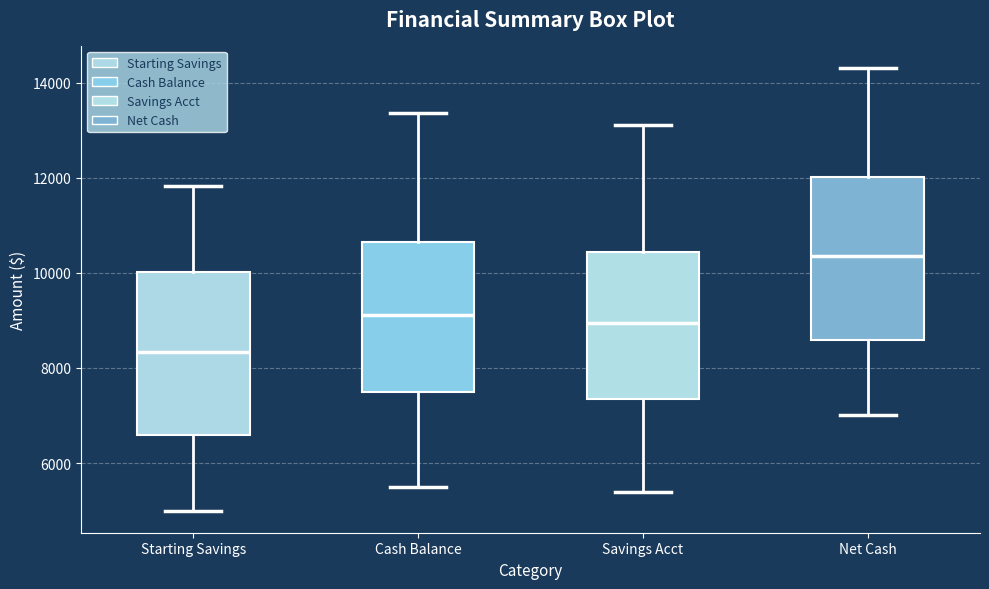

Where does the lower whisker of the box for Starting Savings end on the y-axis? The values are not printed on the chart, so give them approximately, as read against the axis.

5000